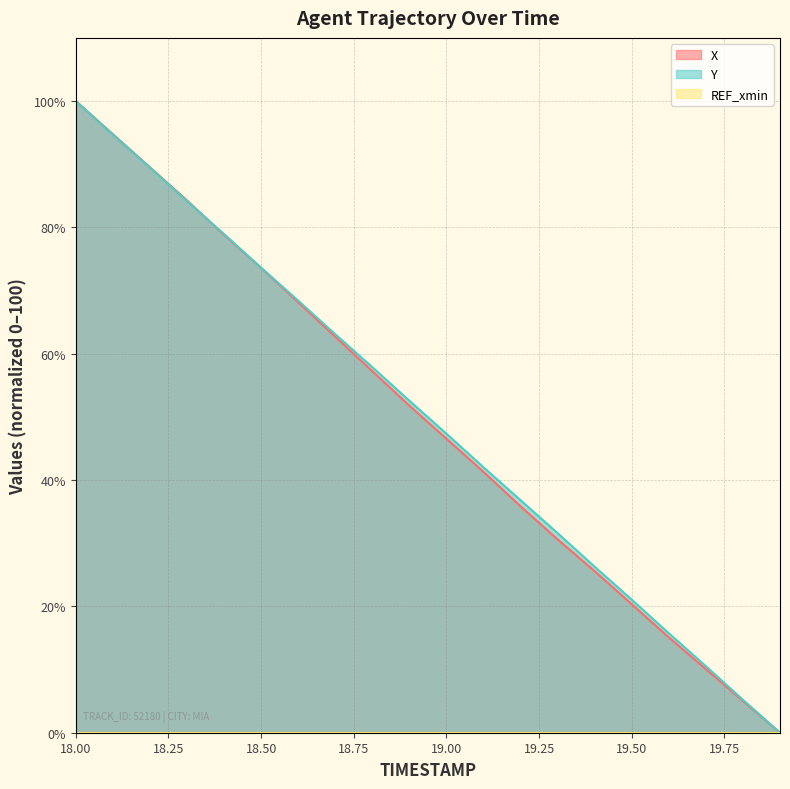

At which label does X first exceed 51?

18.00